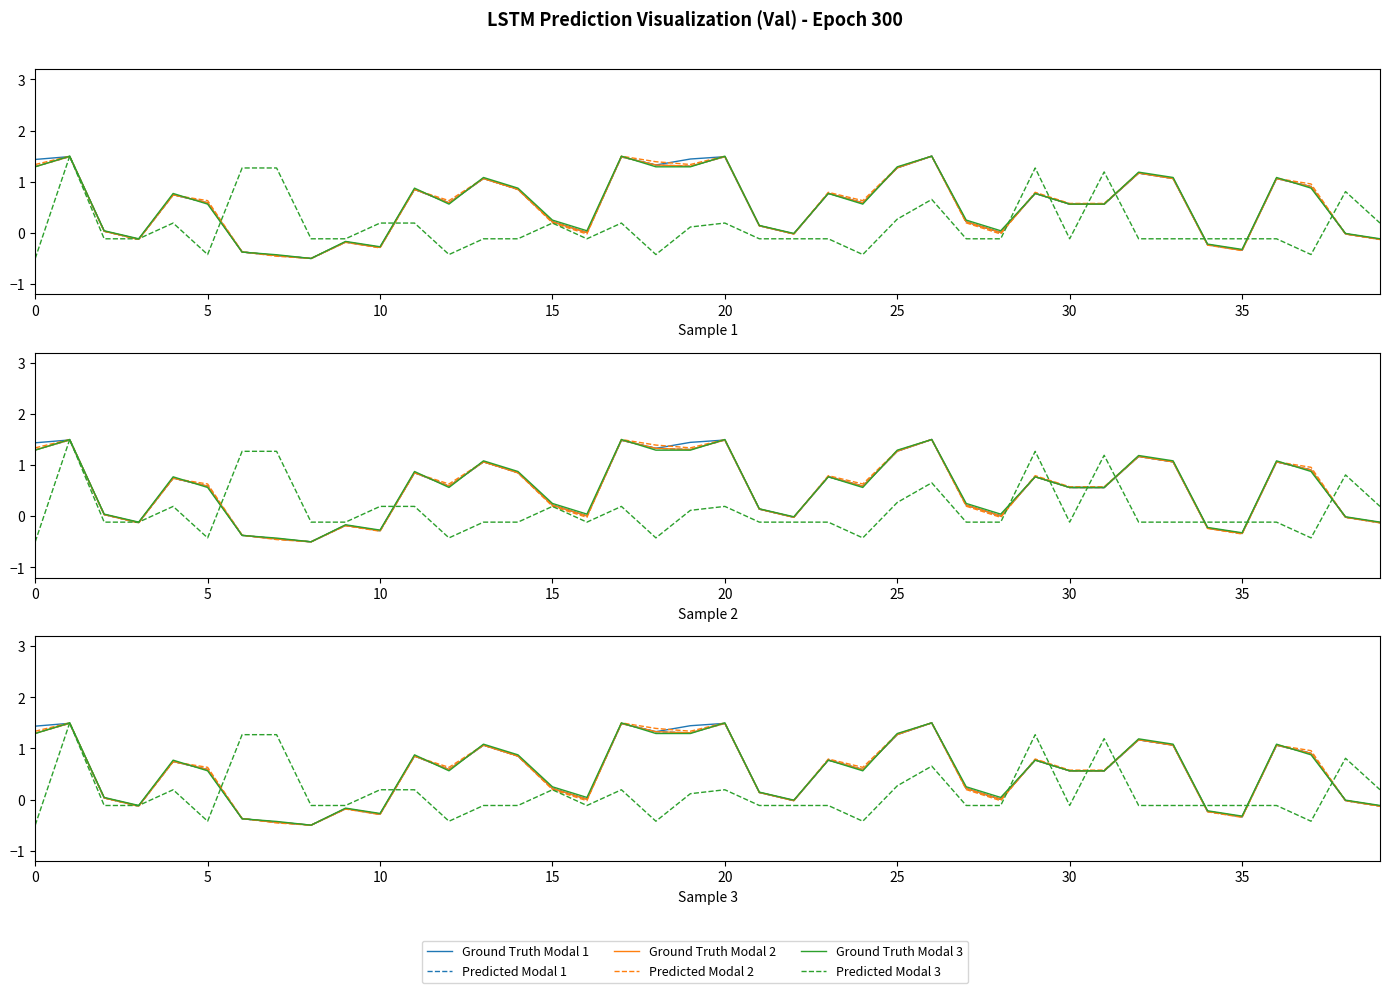

What is the difference between the maximum and second lowest values in the Ground Truth Modal 2 series?

1.9